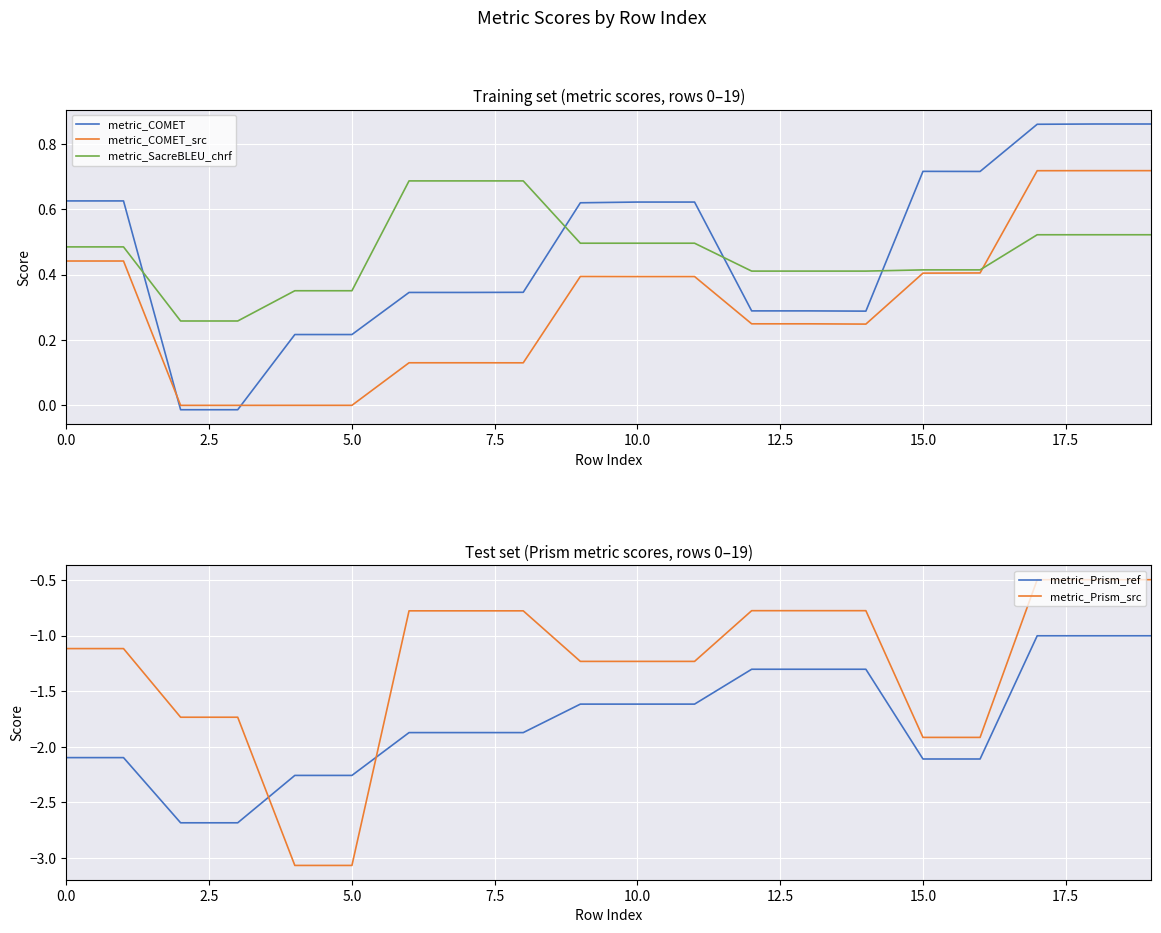

How many series are shown in this chart?

5